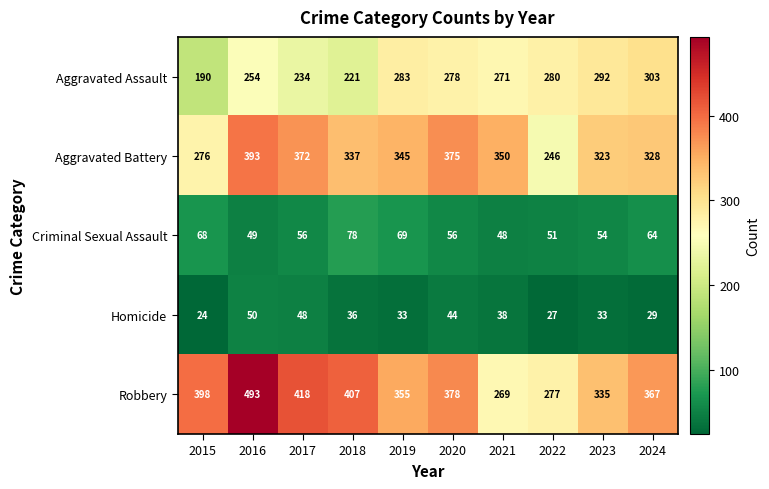

Which category has the highest value across all series?

2016